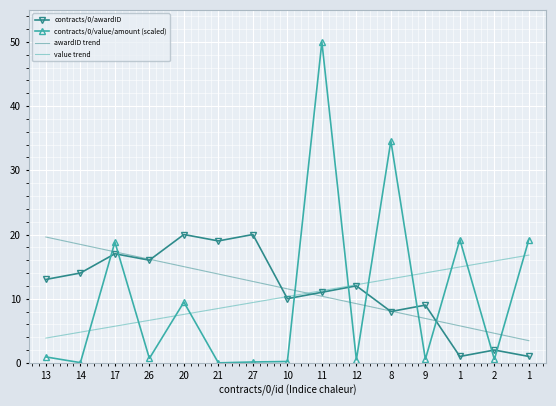

How many data points in awardID trend are above 11?

8